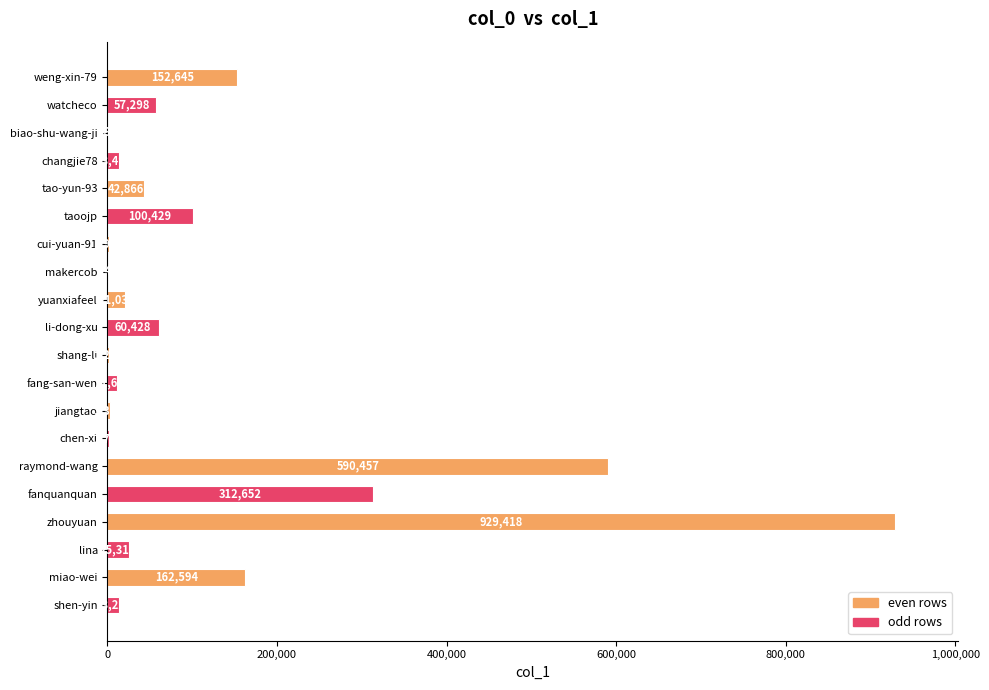

What is the greatest value displayed?

929418